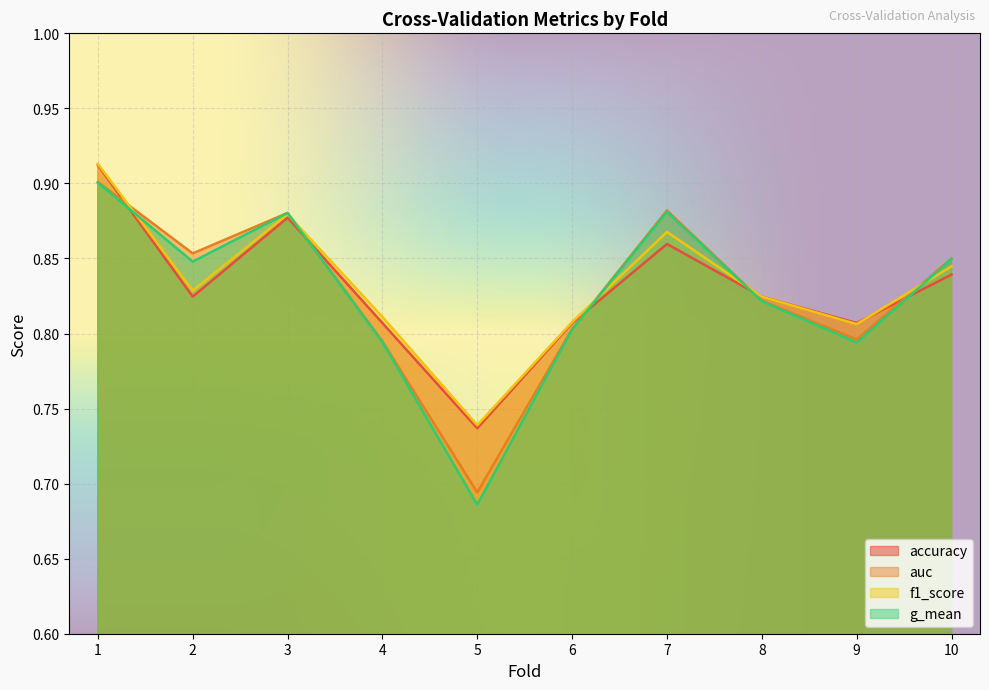

Rank the series at 2 from highest to lowest value.

auc, g_mean, f1_score, accuracy